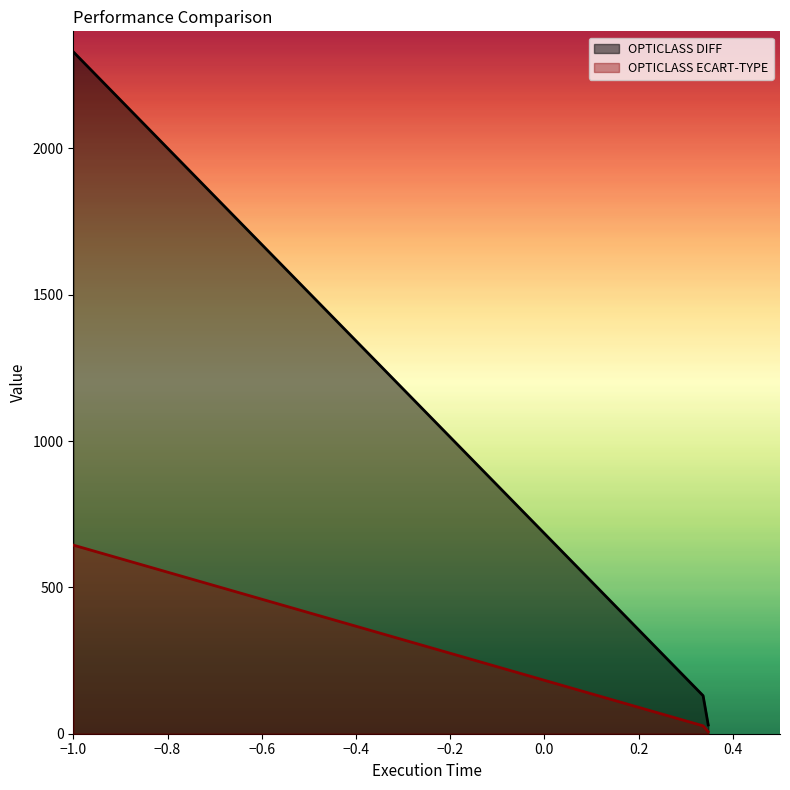

What is the maximum value for OPTICLASS DIFF?

2330.0